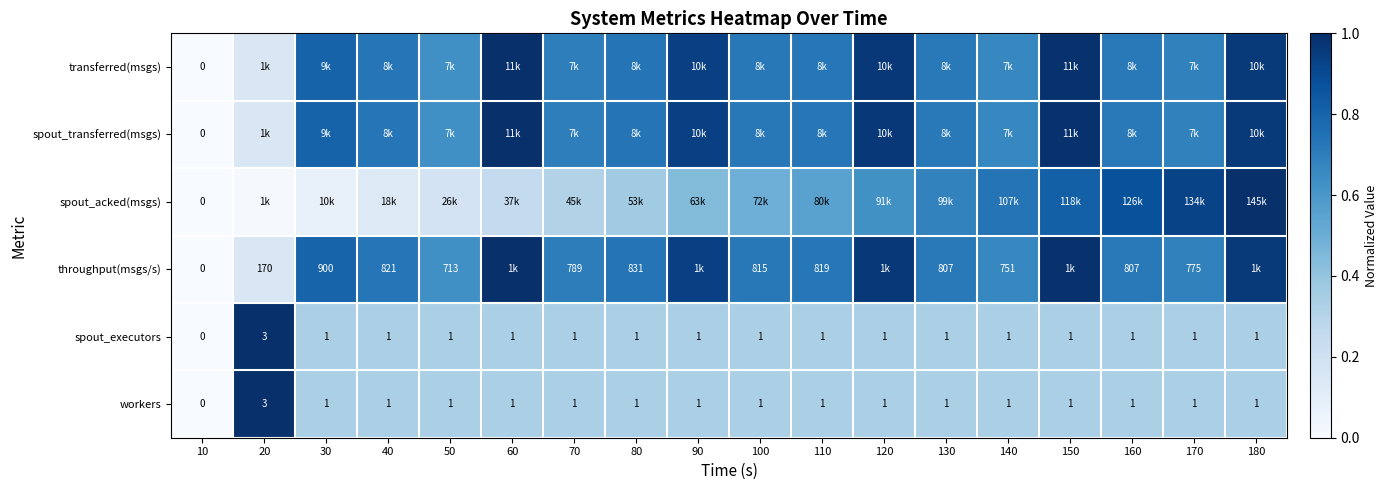

At how many categories does at least one series exceed 0?

17